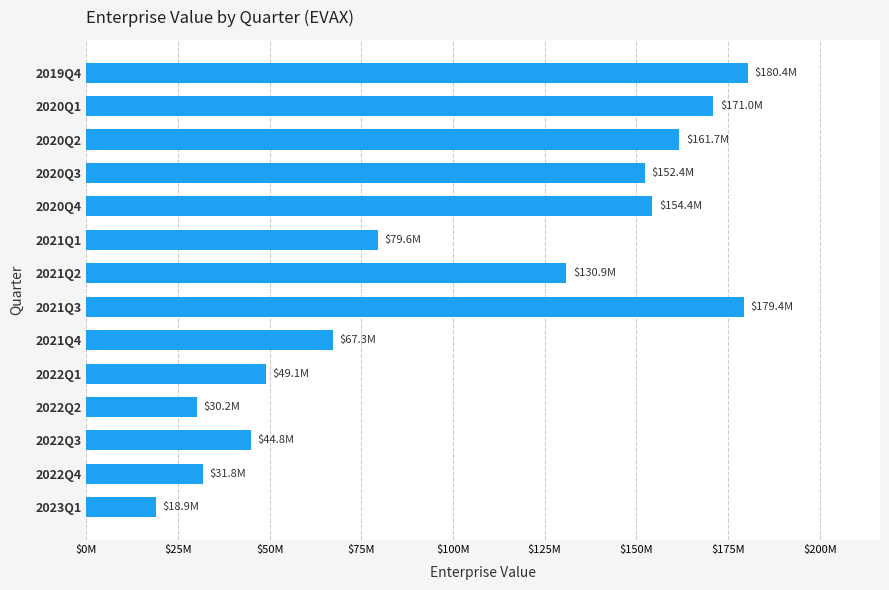

What is the minimum value shown in the chart?

18895747.1